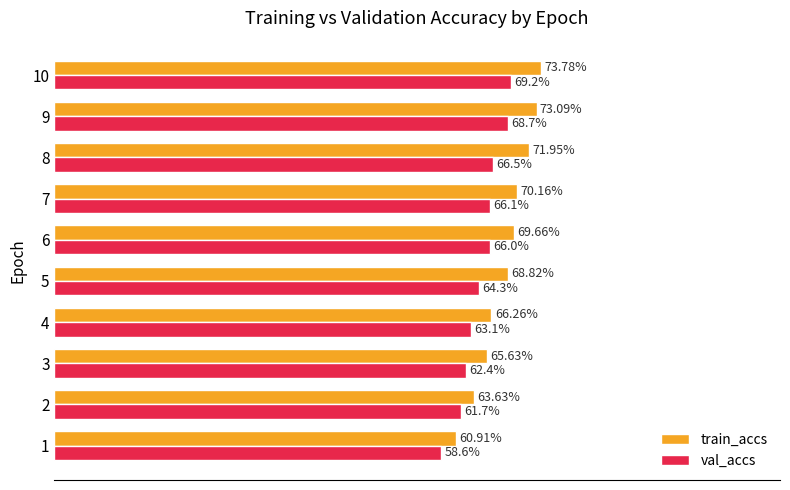

Which series changed the most between 6 and 10?

train_accs